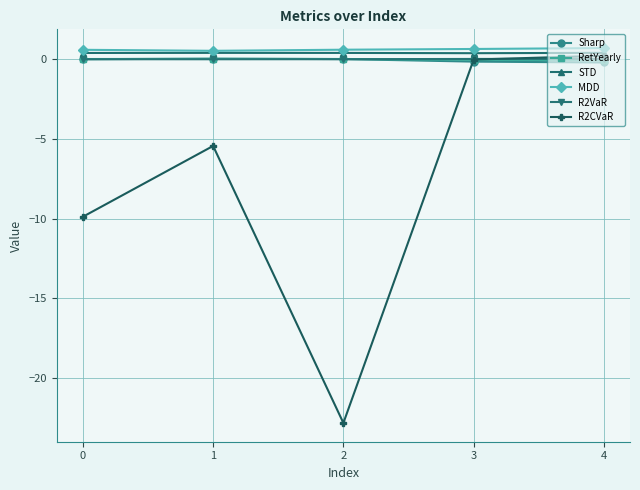

Is it true that R2VaR equals -0.0 at 1?

True